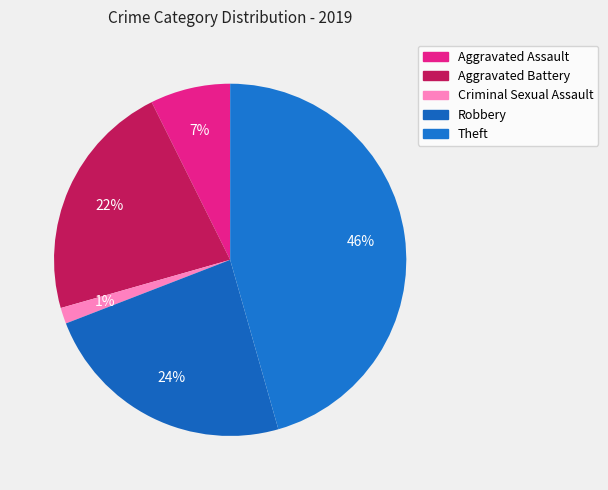

Is there a majority slice in this chart?

No